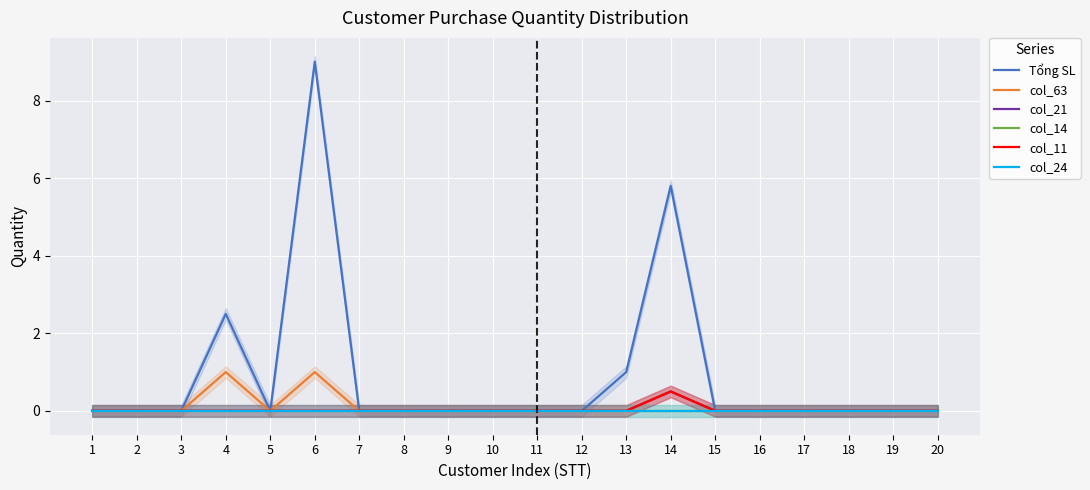

Is this an area chart (filled region under the line)?

No